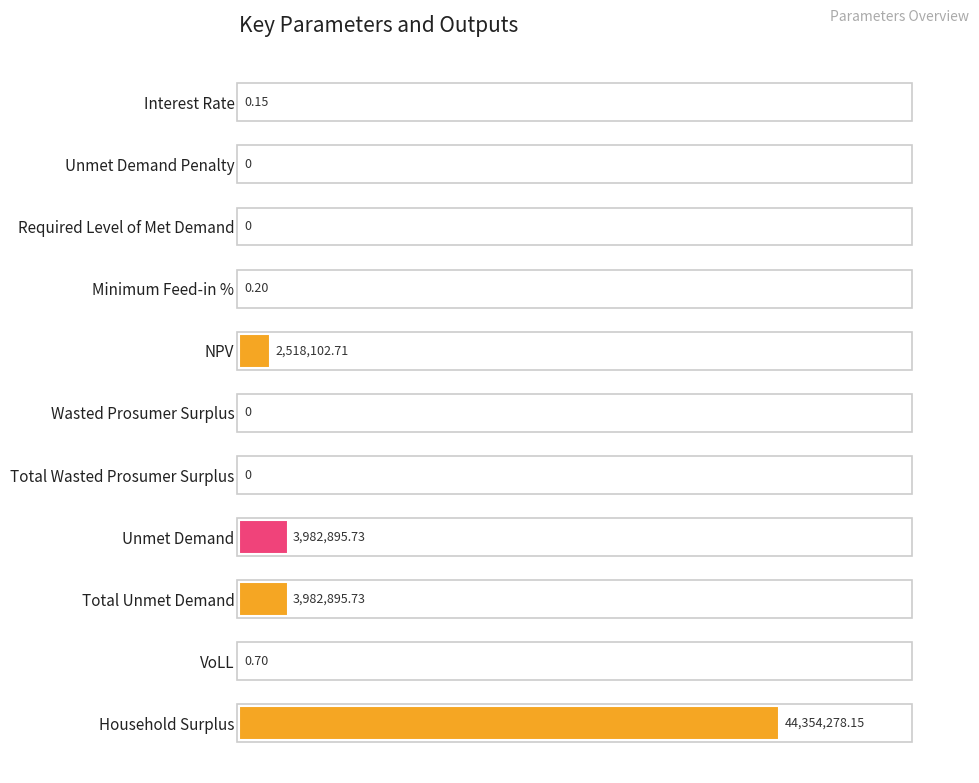

How many bars are there in total?

11